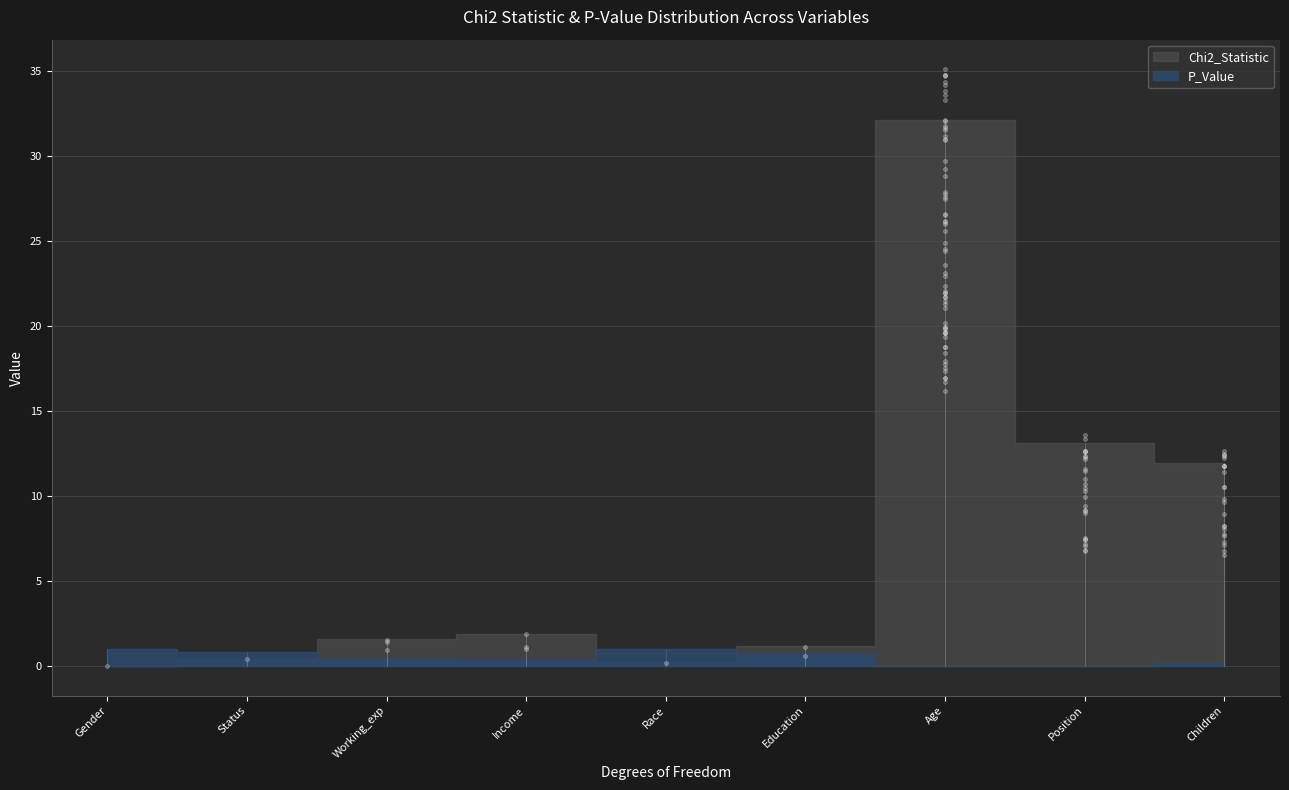

Is the value of Chi2_Statistic at Status greater than the value of P_Value at Status?

No